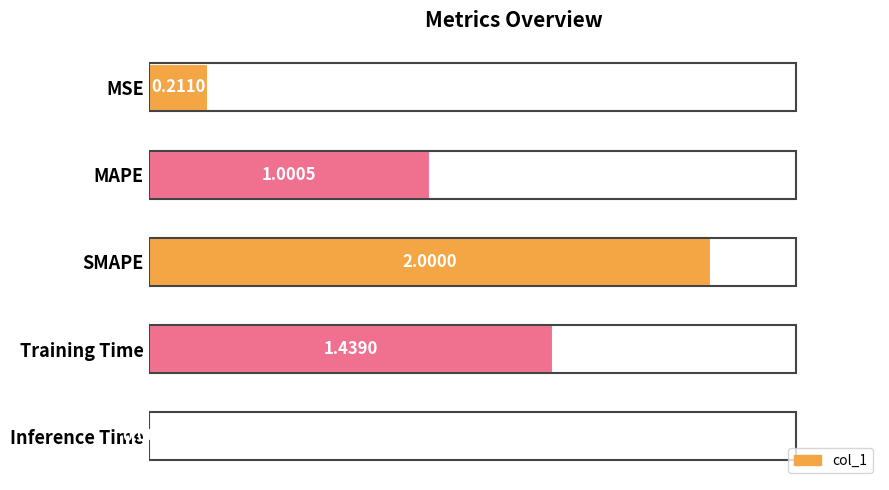

What is the label of the 3rd bar from the top?

SMAPE